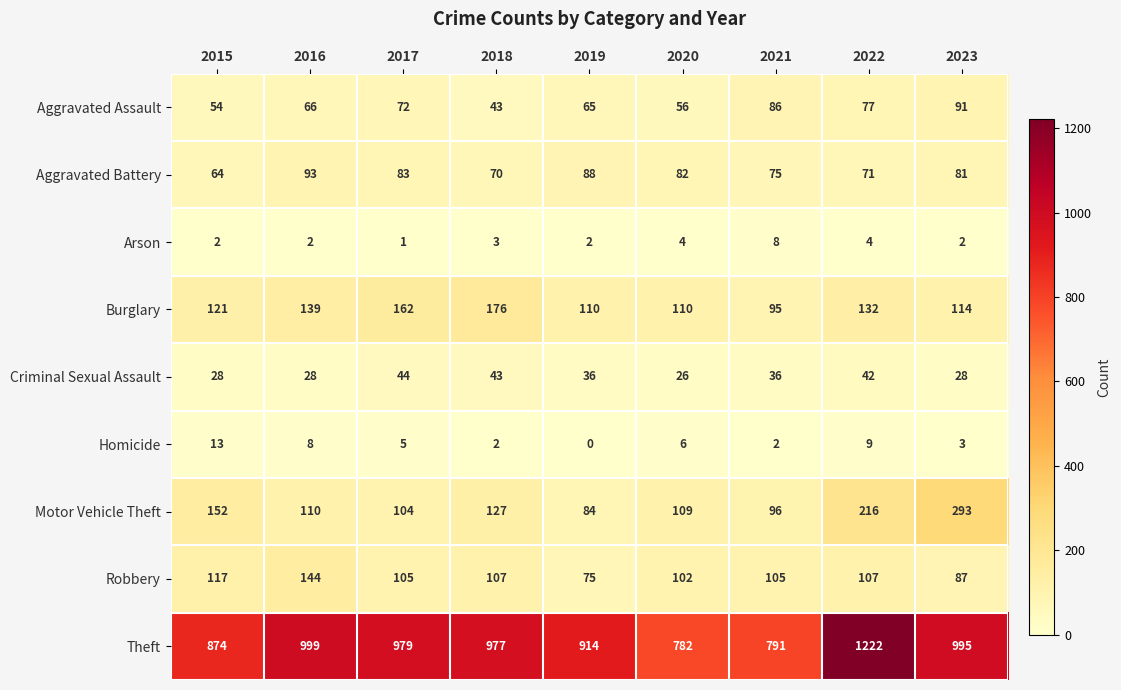

Where is Theft nearest to the value 1002?

2016